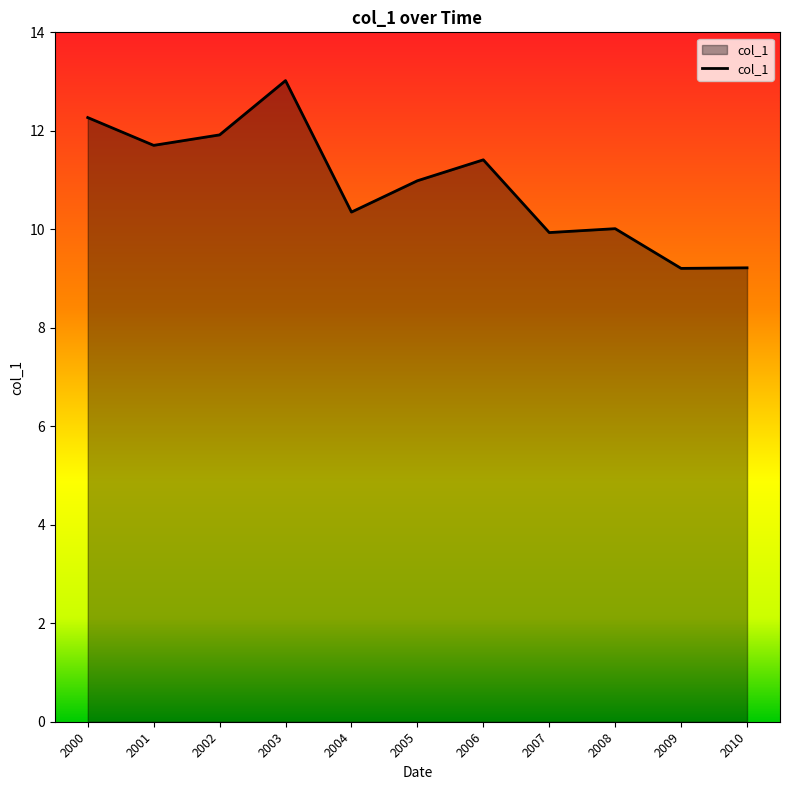

Between 2003 and 2005, which is larger?

2003